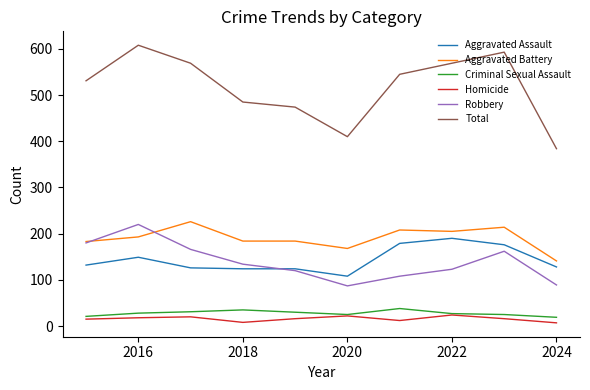

What is the greatest value displayed?

608